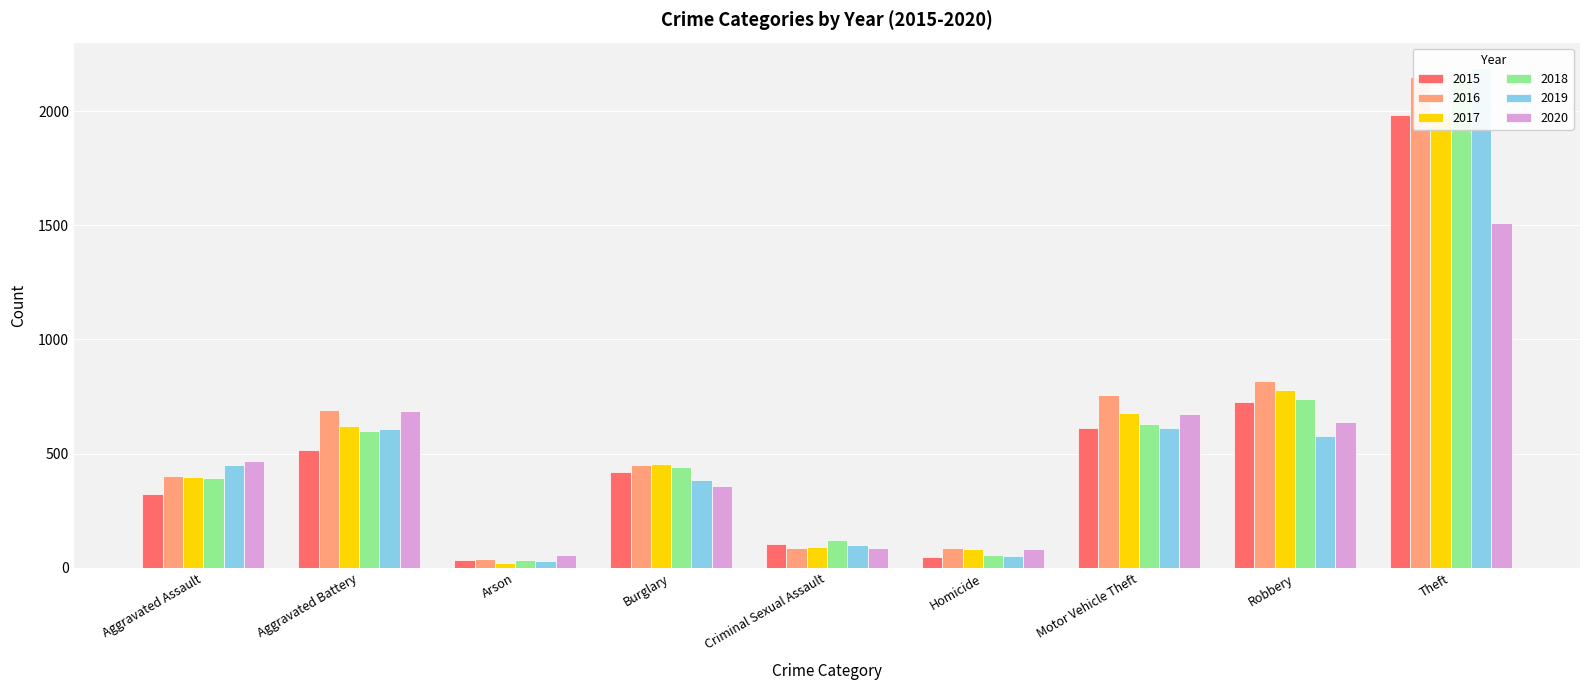

What position from the right is Robbery?

2